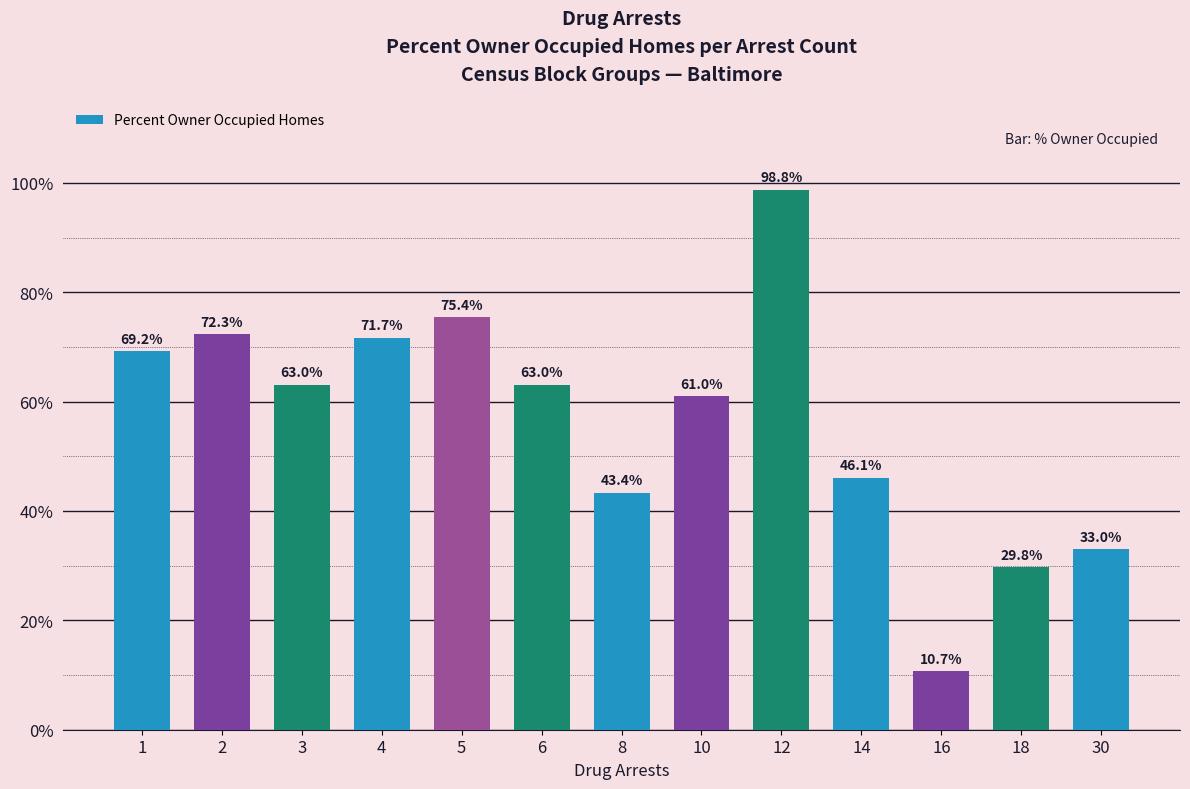

How many bars are there in total?

13